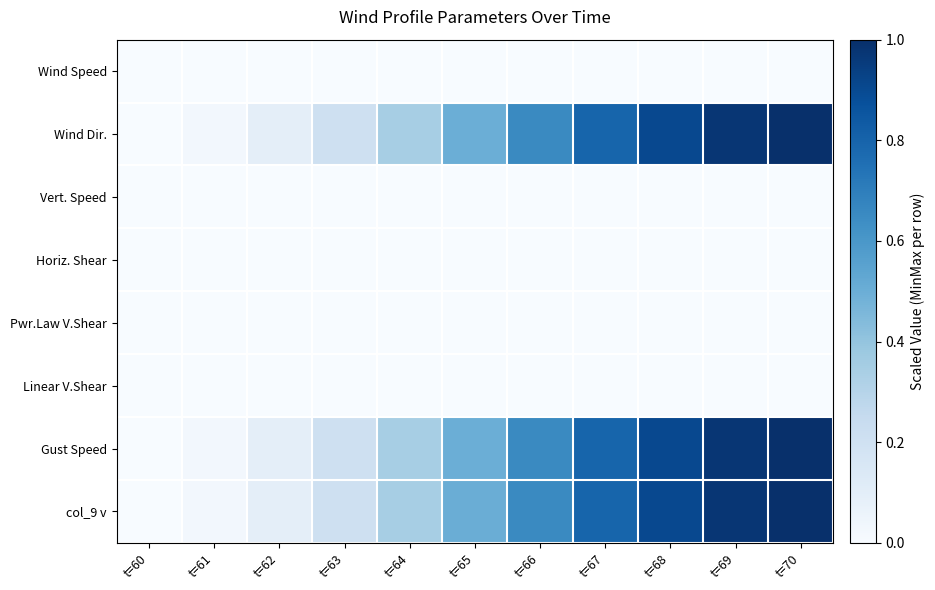

At which category is the sum across all series the highest?

t=70